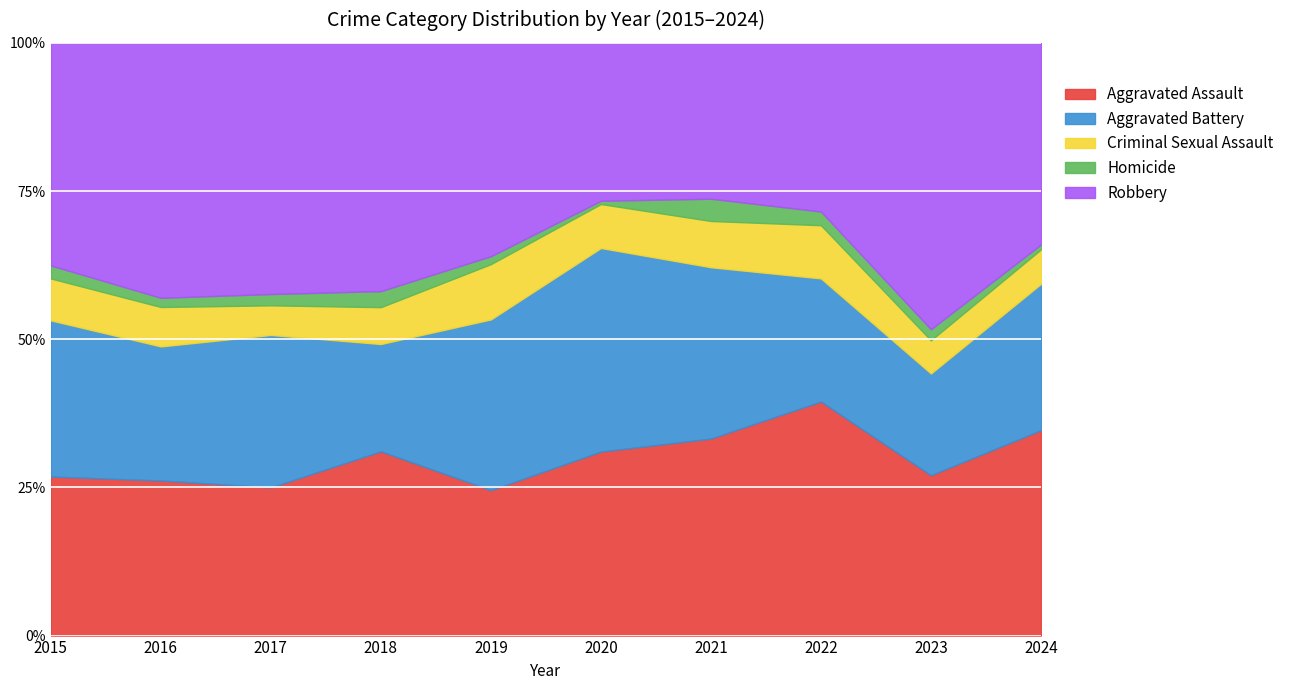

What is the difference between the maximum and minimum values in the Robbery series?

168